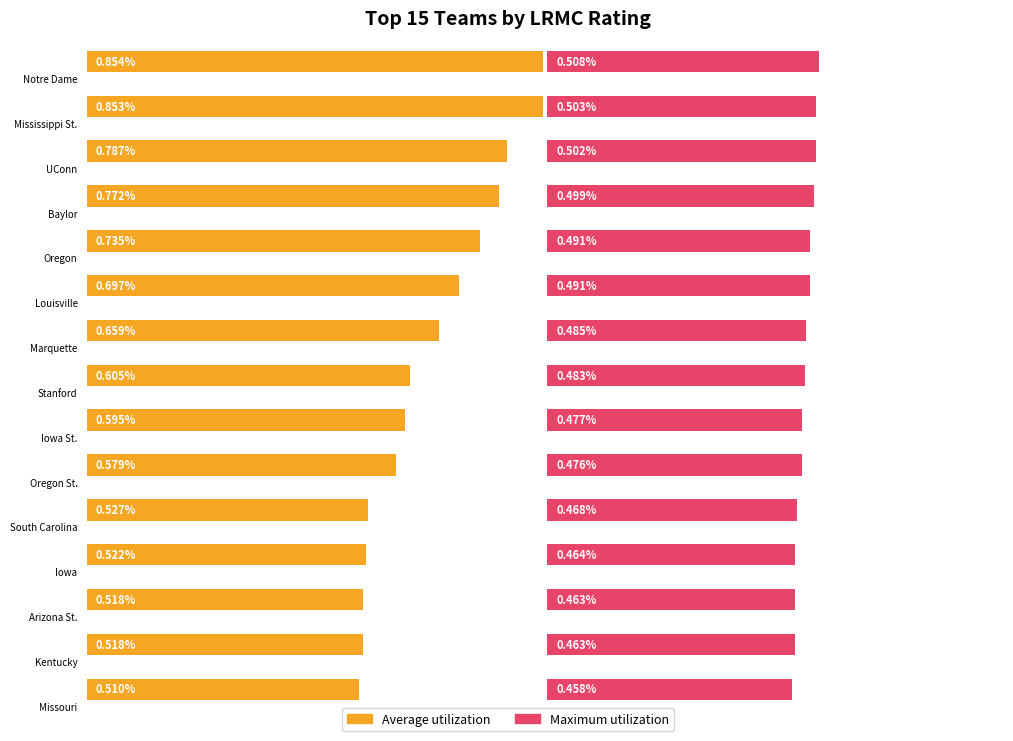

What are all the series names shown in the legend?

Average utilization, Maximum utilization